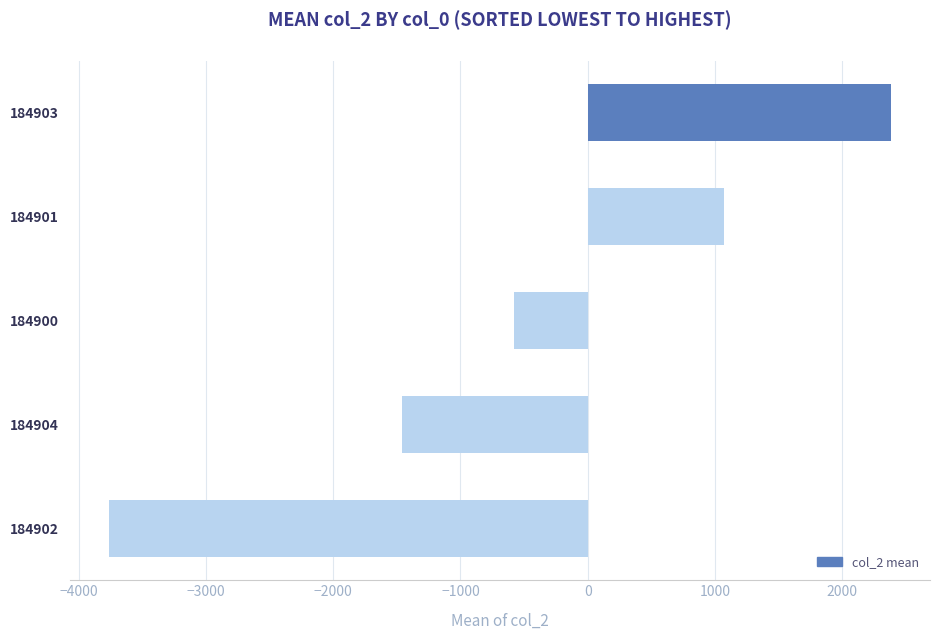

Rank the categories by value from lowest to highest.

184902, 184904, 184900, 184901, 184903